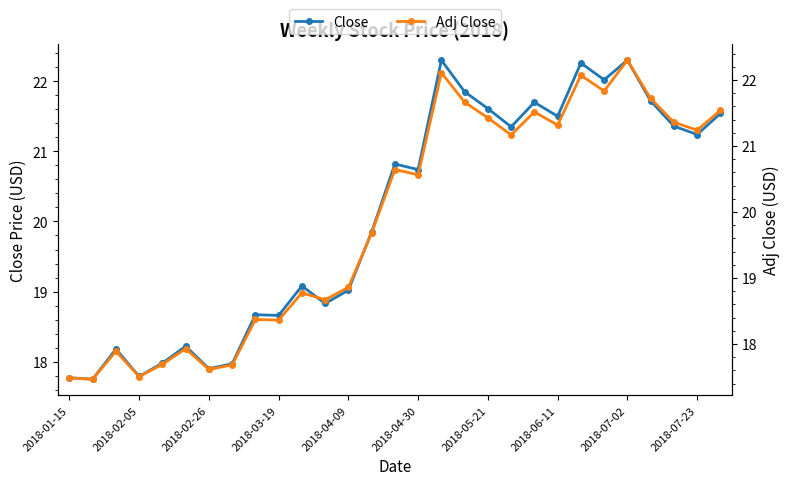

How many data points in Close are above 20?

15